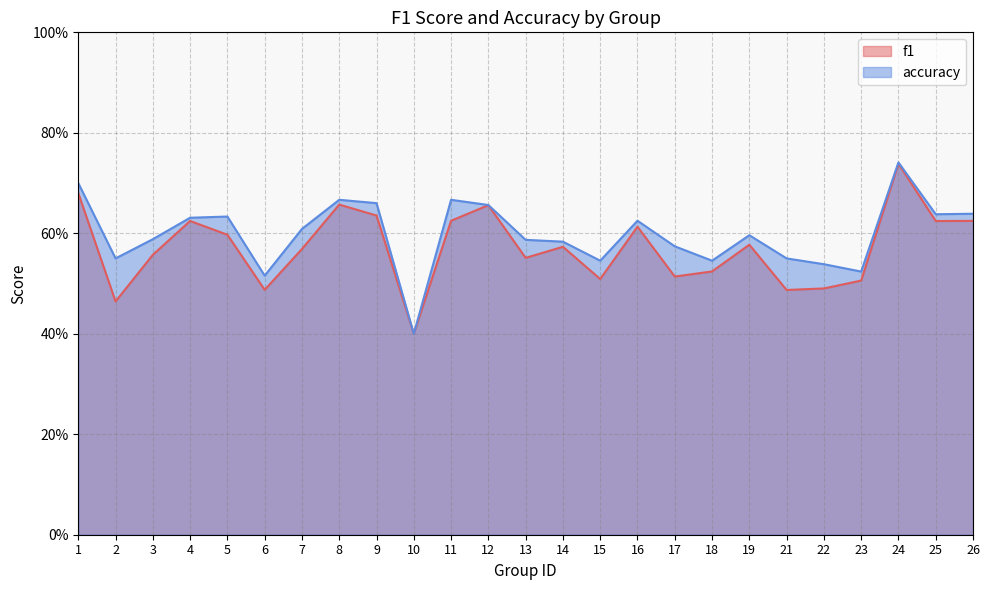

True or false: accuracy and f1 intersect in this chart.

False